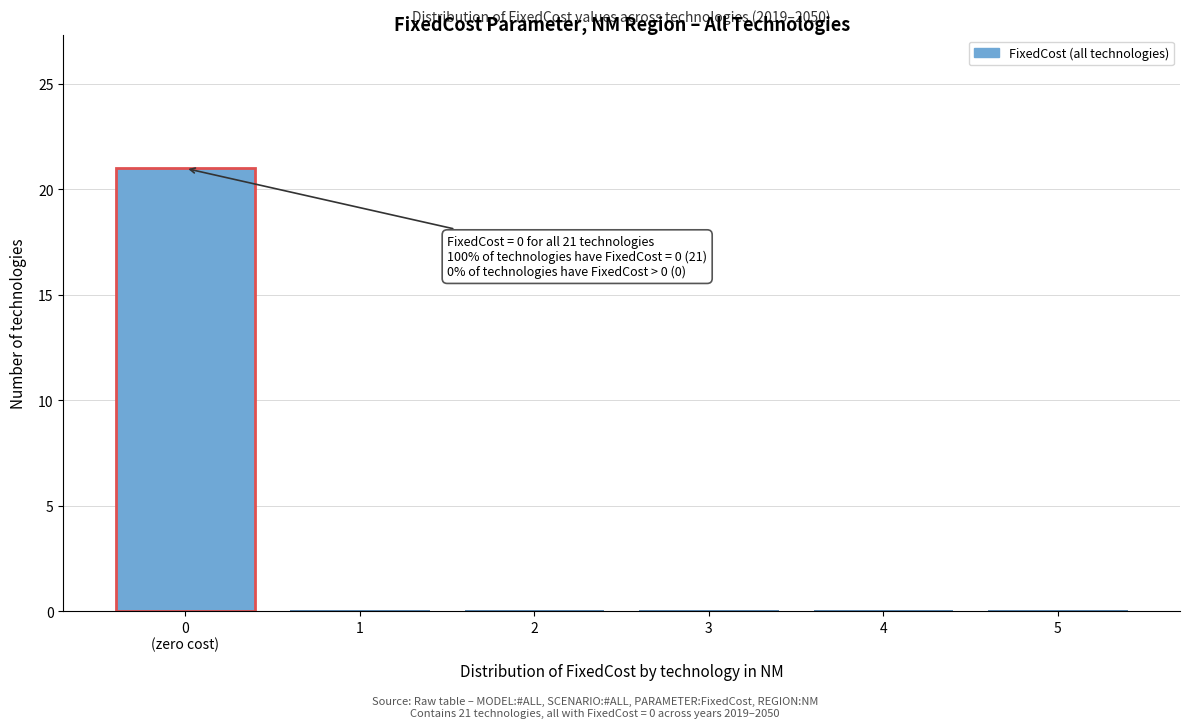

The chart shows a value of 0 at 1. True or false?

True